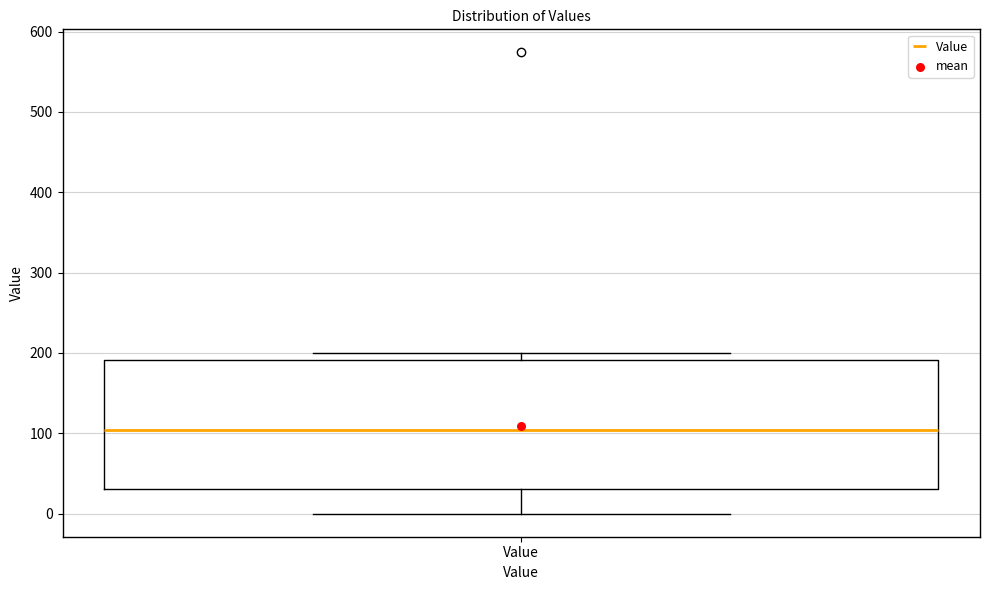

Read this box plot against the y-axis: the position of the median line, the range covered by the box, and the ends of both whiskers. The values are not printed on the chart, so give them approximately, as read against the axis.

median 100, box 30 to 190, whiskers 0 to 200